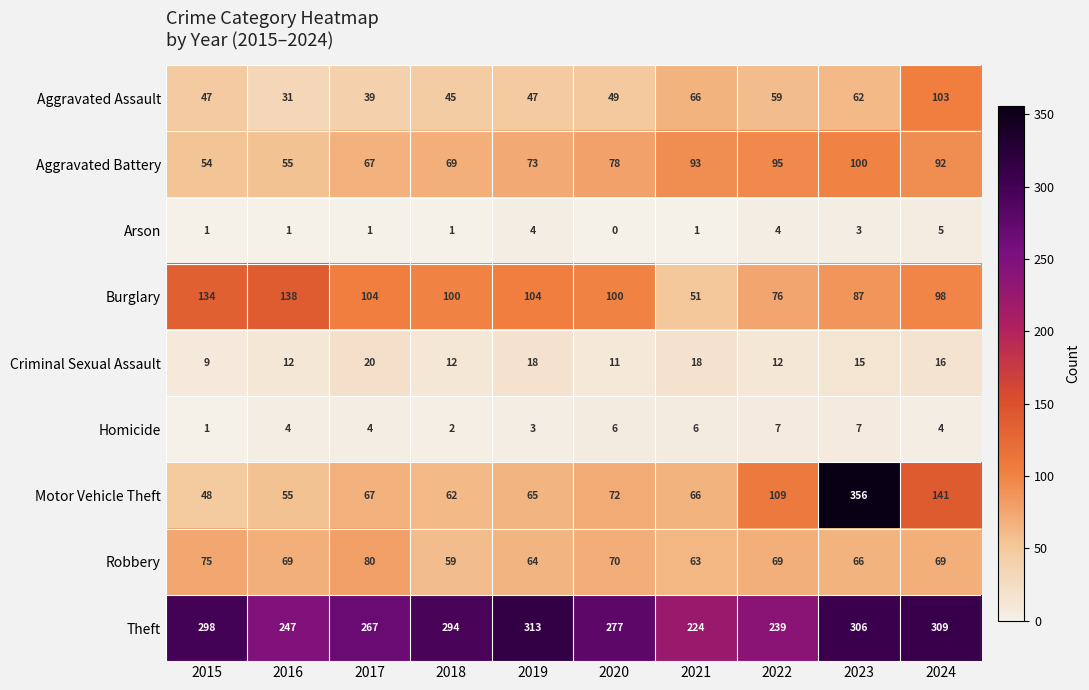

Rank the series by their maximum value, from highest to lowest.

Motor Vehicle Theft, Theft, Burglary, Aggravated Assault, Aggravated Battery, Robbery, Criminal Sexual Assault, Homicide, Arson